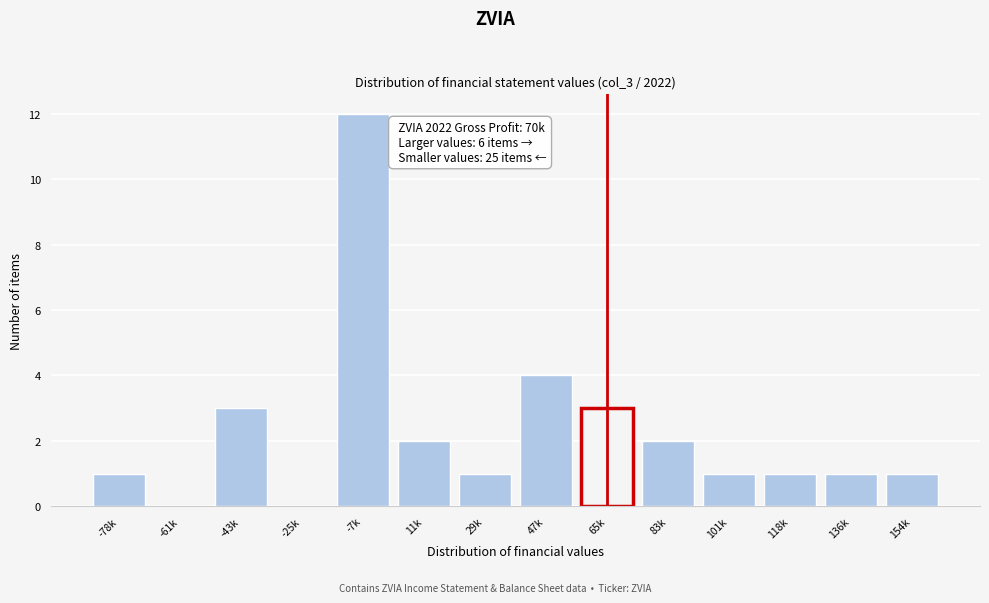

Reading left to right, transcribe all the data shown in this chart.

-78k=1	-61k=0	-43k=3	-25k=0	-7k=12	11k=2	29k=1	47k=4	65k=3	83k=2	101k=1	118k=1	136k=1	154k=1